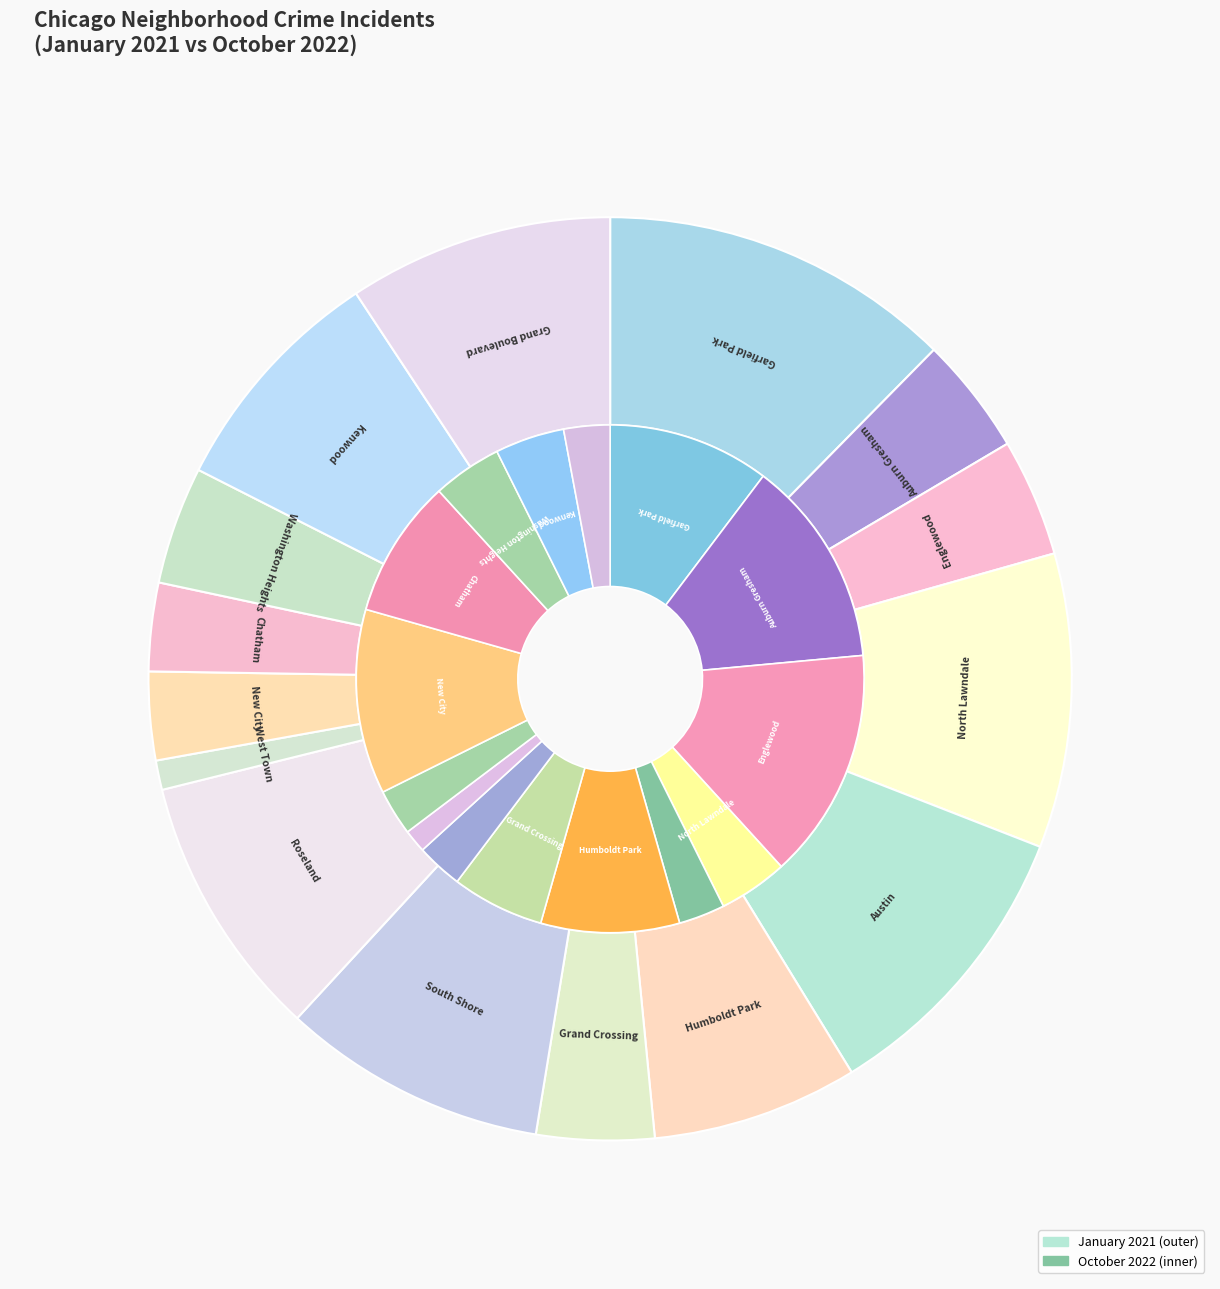

True or false: New City accounts for 3% of the total.

True